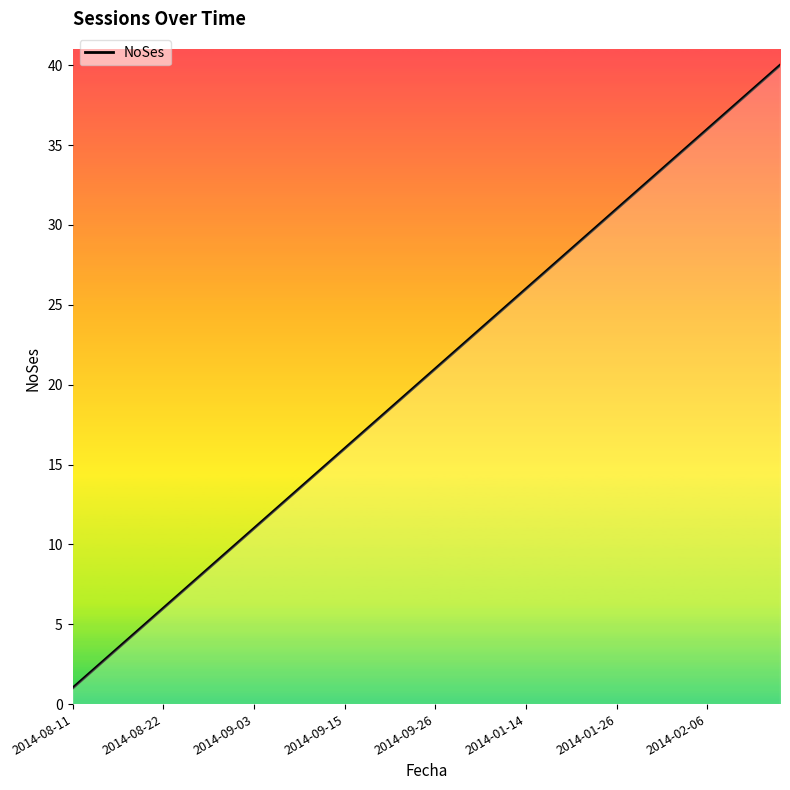

What is the greatest value displayed?

40